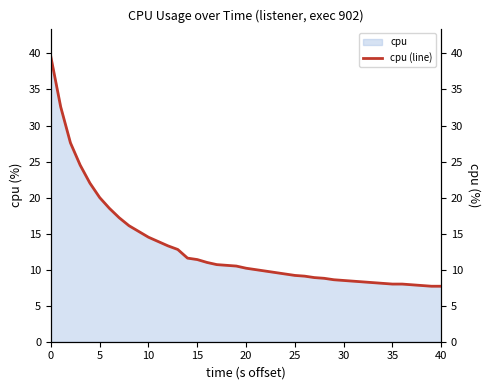

What is the highest value of the cpu series?

39.5